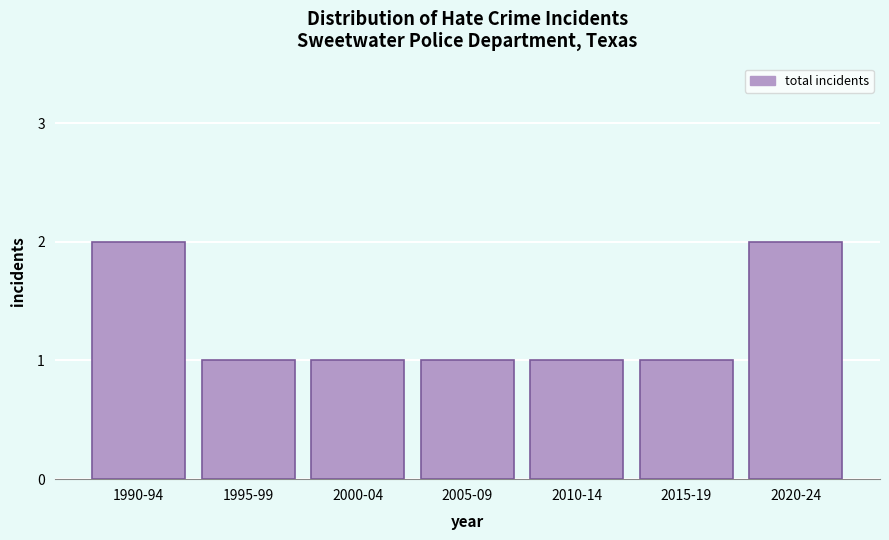

Reading left to right, extract all data points from this chart.

1990-94=2	1995-99=1	2000-04=1	2005-09=1	2010-14=1	2015-19=1	2020-24=2